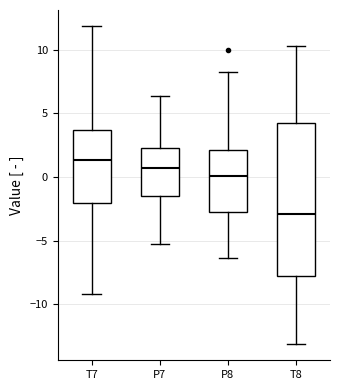

Reading left to right, transcribe this box plot: for each box, give where its median line is, the range the box spans, and where its two whiskers end, as read against the y-axis. The values are not printed on the chart, so give them approximately, as read against the axis.

T7: median 1.5, box -2.0 to 3.5, whiskers -9.0 to 12.0
P7: median 0.5, box -1.5 to 2.5, whiskers -5.5 to 6.5
P8: median 0.0, box -2.5 to 2.0, whiskers -6.5 to 8.5
T8: median -3.0, box -8.0 to 4.0, whiskers -13.0 to 10.5